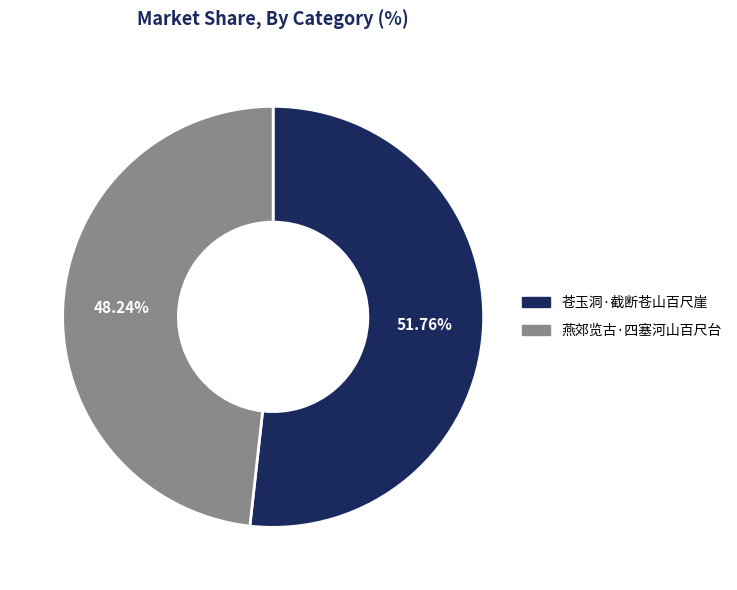

True or false: 苍玉洞·截断苍山百尺崖 accounts for 52% of the total.

True